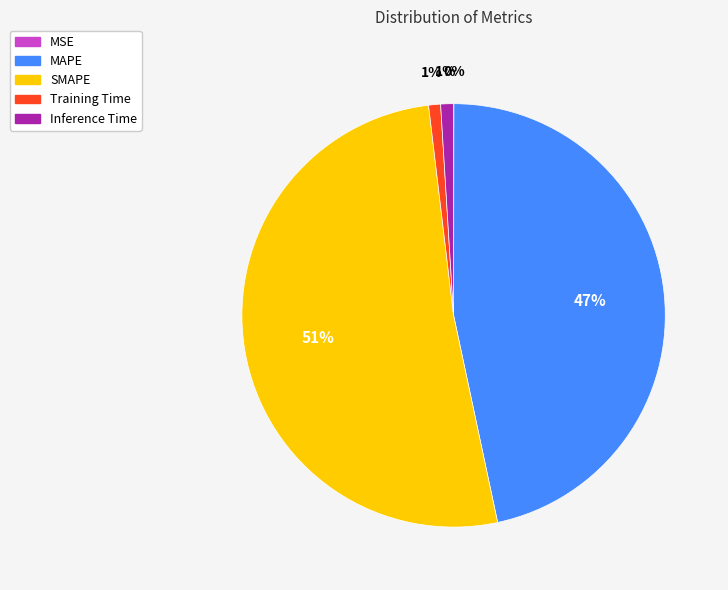

Combined, do SMAPE and MAPE account for over 50%?

Yes